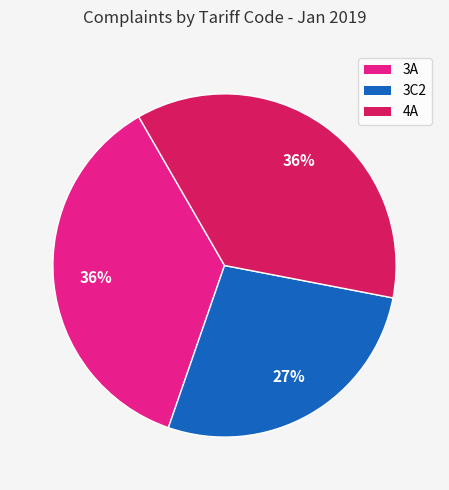

The 3A slice represents 36% of the pie. True or false?

True